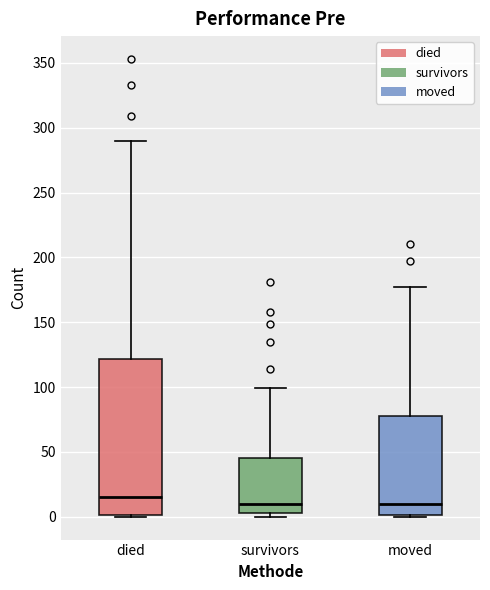

Where does the upper whisker of the box for moved end on the y-axis? The values are not printed on the chart, so give them approximately, as read against the axis.

175